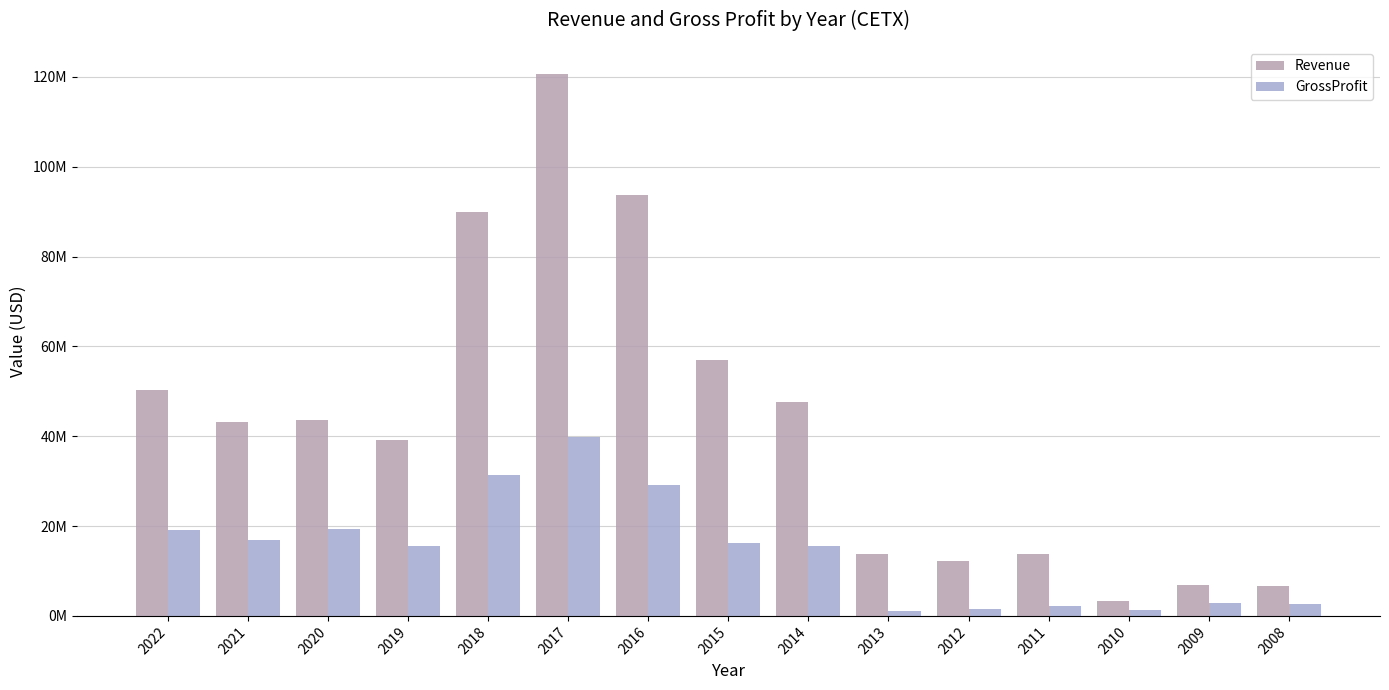

The value of GrossProfit at 2019 is 15562674. True or false?

True